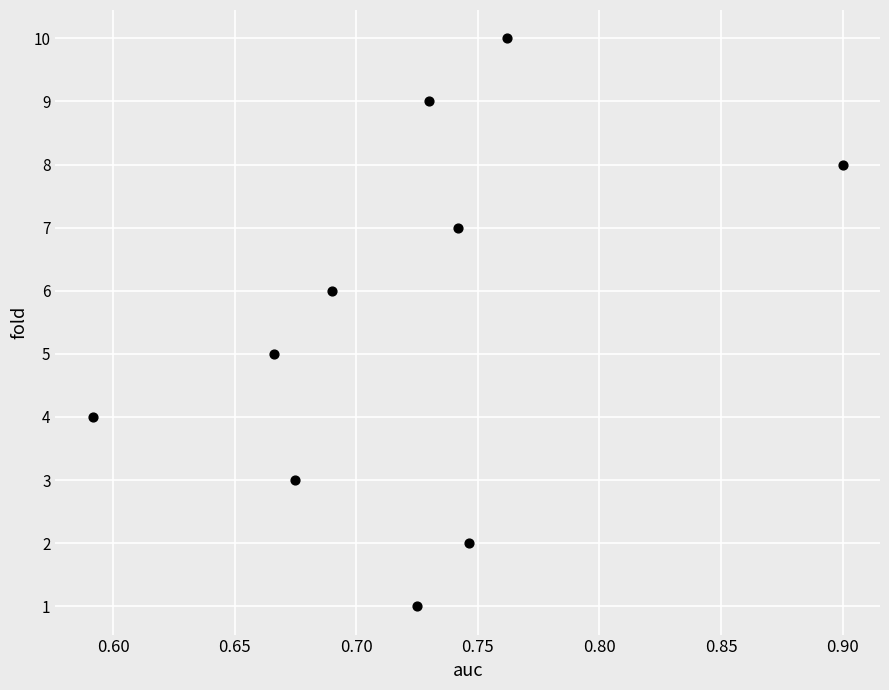

What is the average Y value?

6